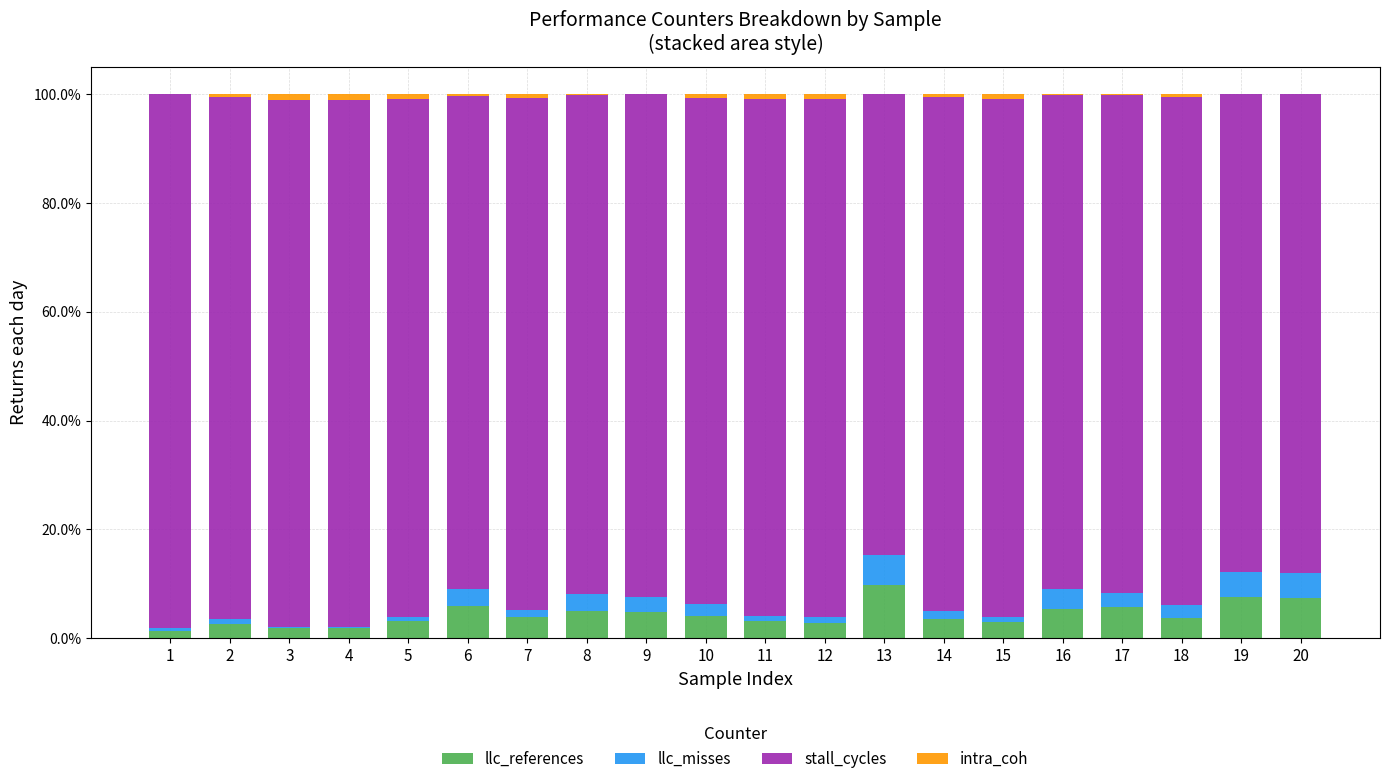

What are all the series names shown in the legend?

llc_references, llc_misses, stall_cycles, intra_coh